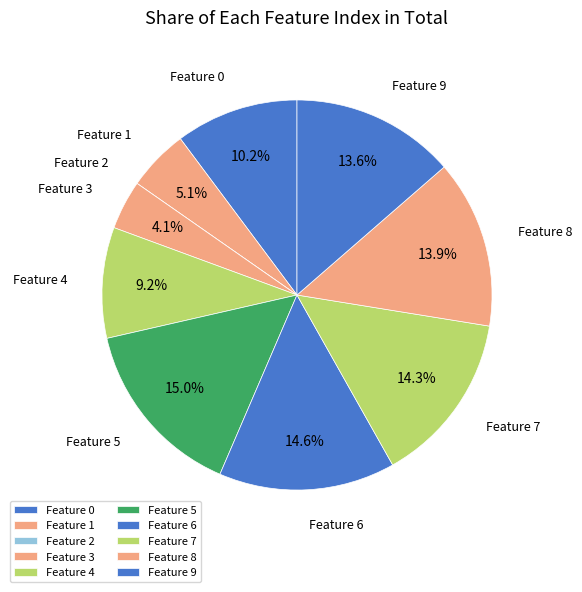

How many segments does this pie chart have?

10